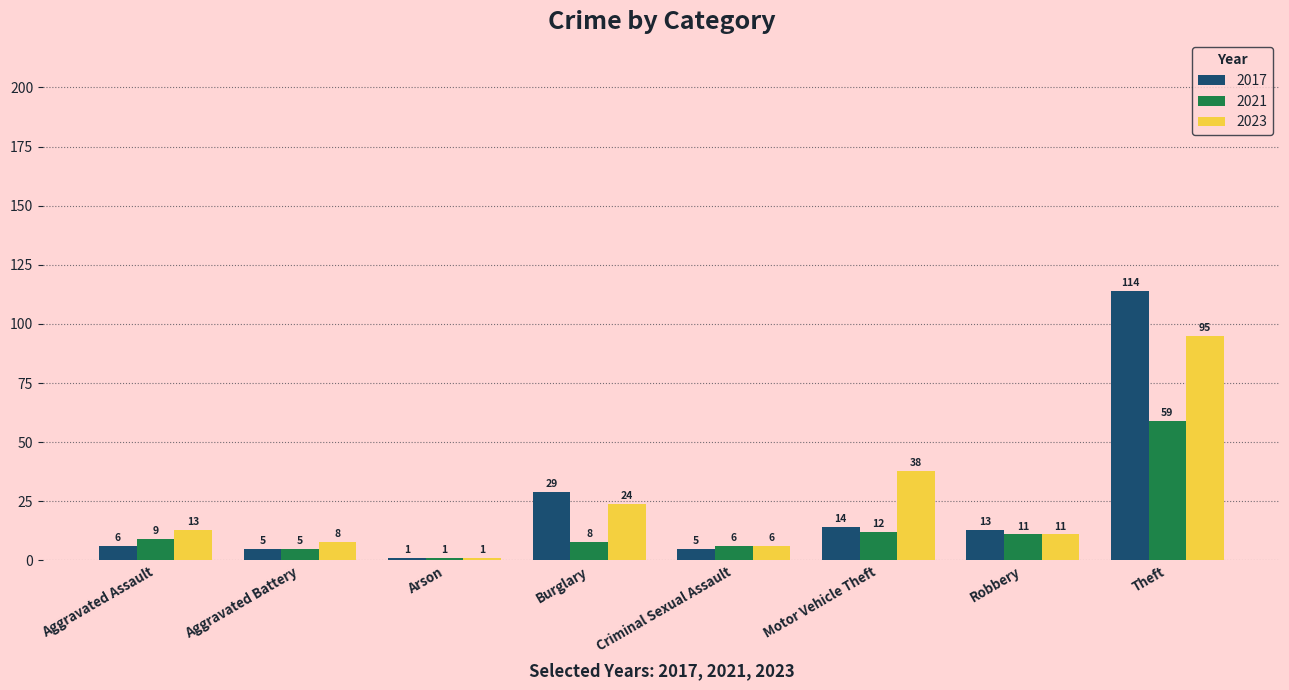

Is the value of 2021 at Criminal Sexual Assault greater than the value of 2017 at Theft?

No